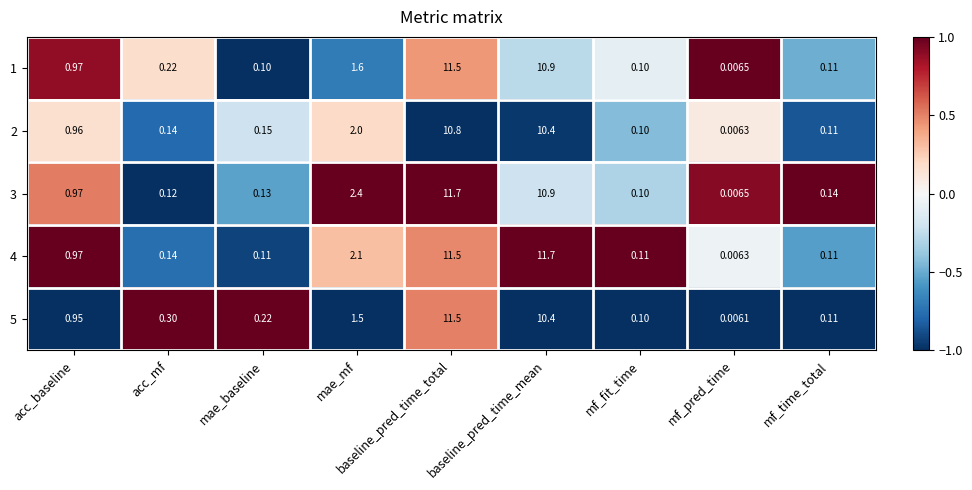

Which series has the widest spread of values?

4